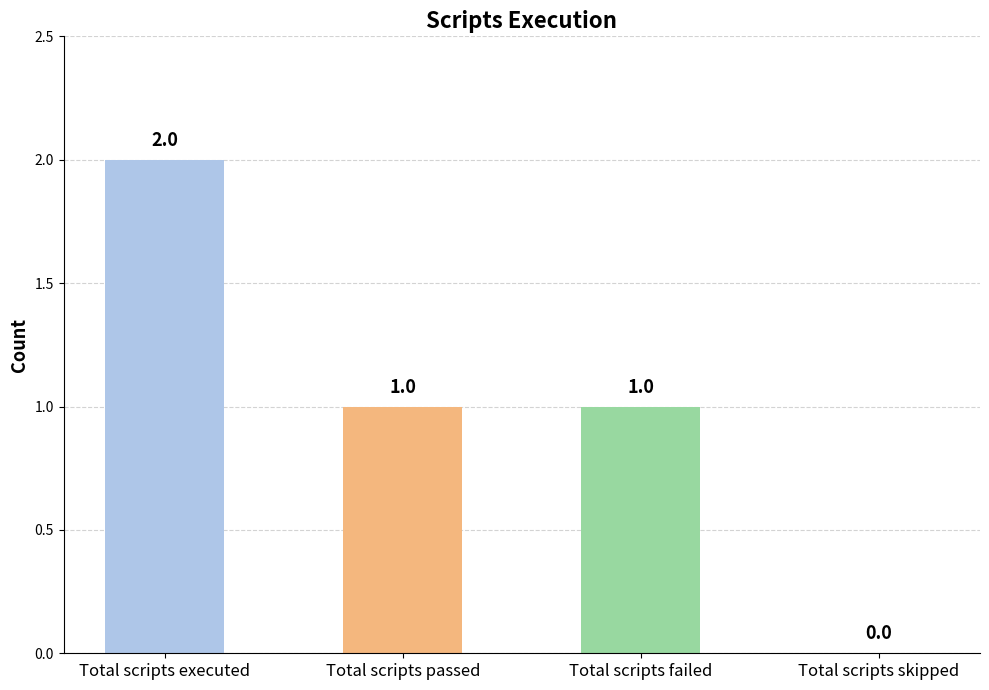

The chart shows a value of 1 at Total scripts skipped. True or false?

False